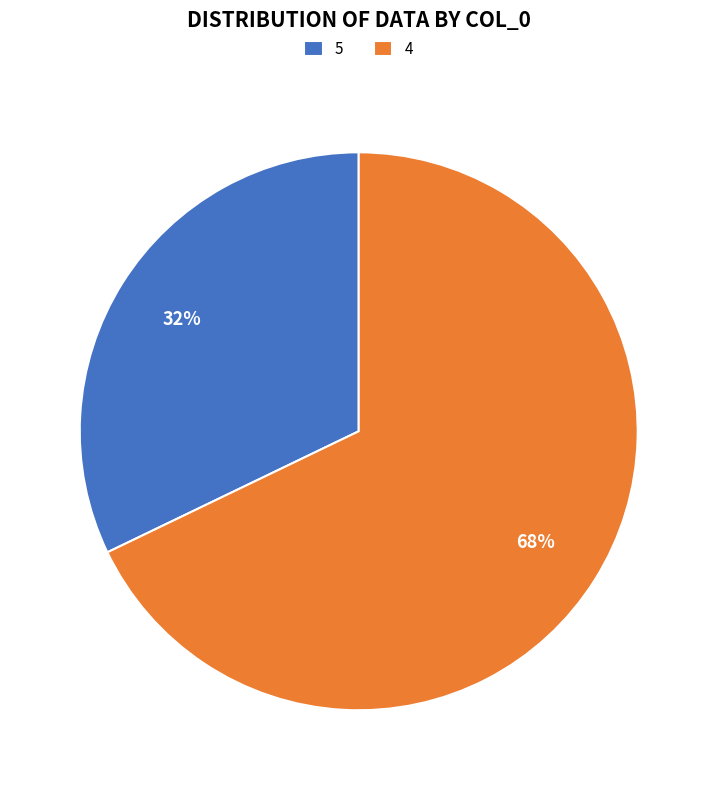

To the nearest percent, what is the combined percentage of 5 and 4?

100%